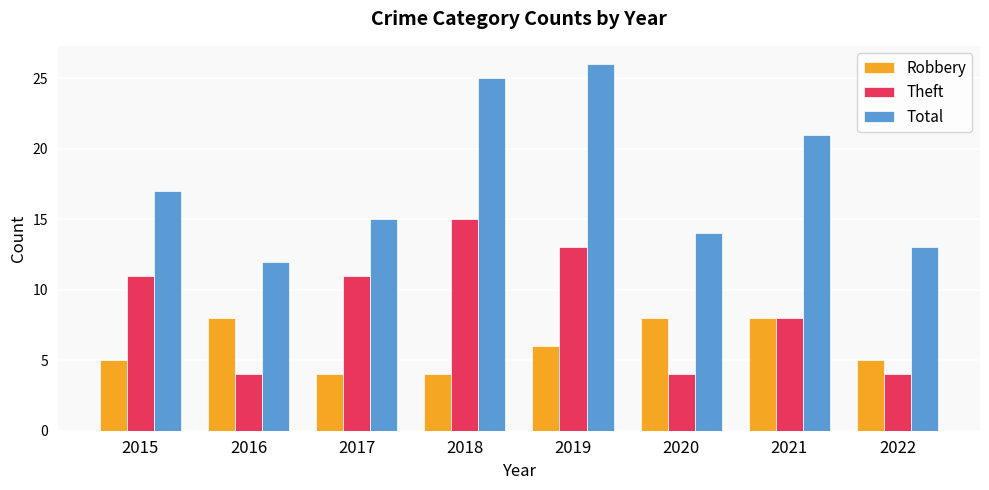

What is the difference between the Robbery values at 2019 and 2022?

1